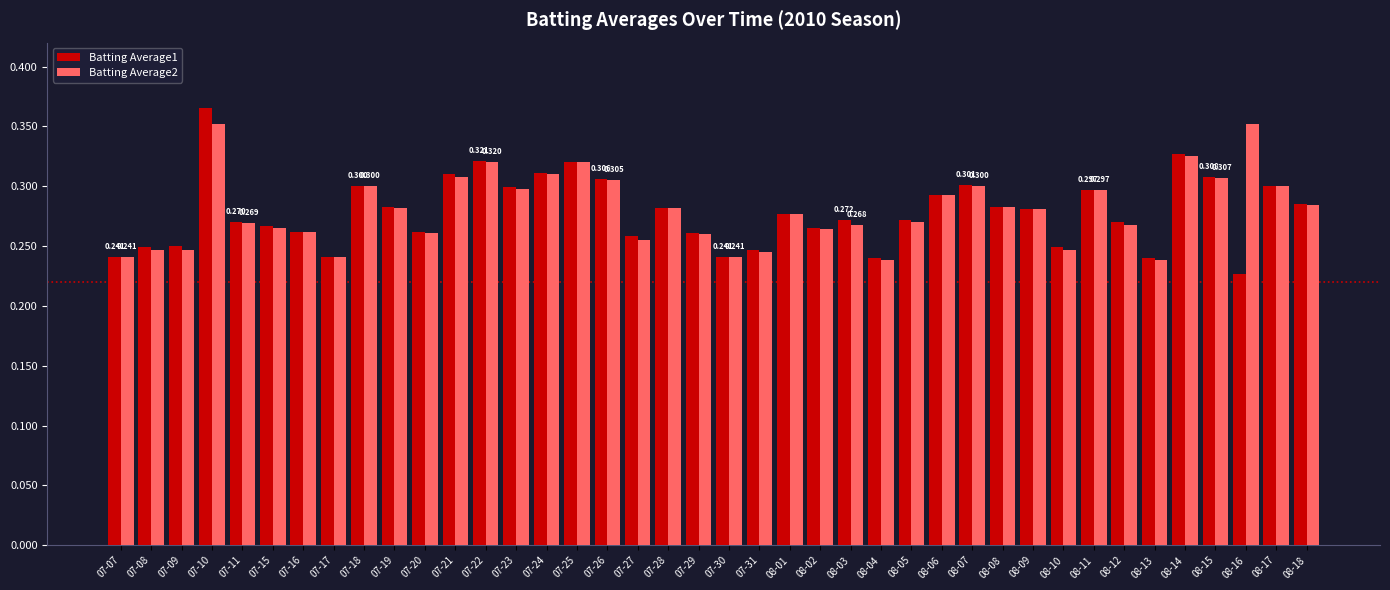

What is the total value across all series at 07-09?

0.5